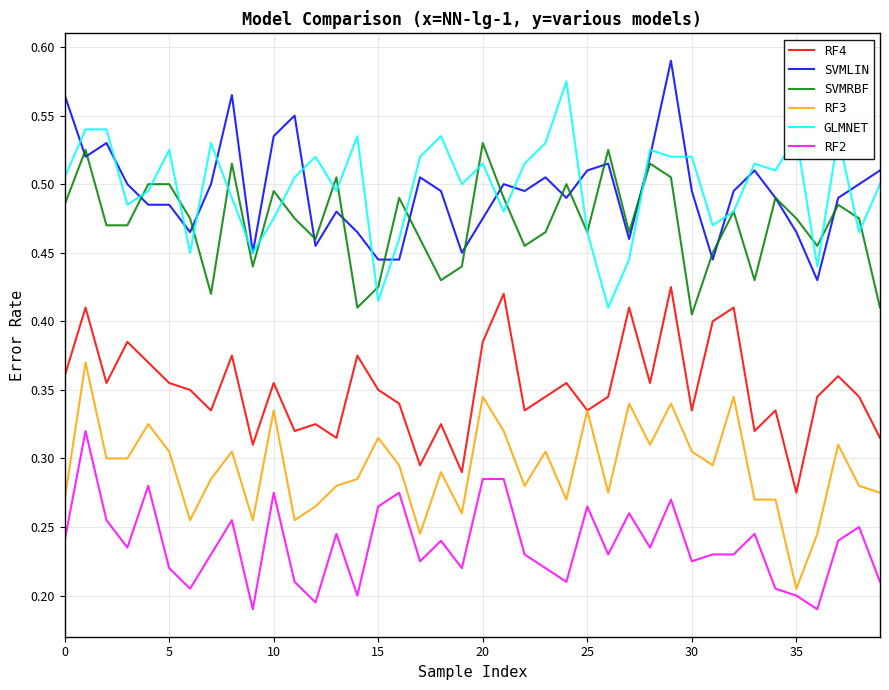

True or false: RF2 and GLMNET intersect in this chart.

False